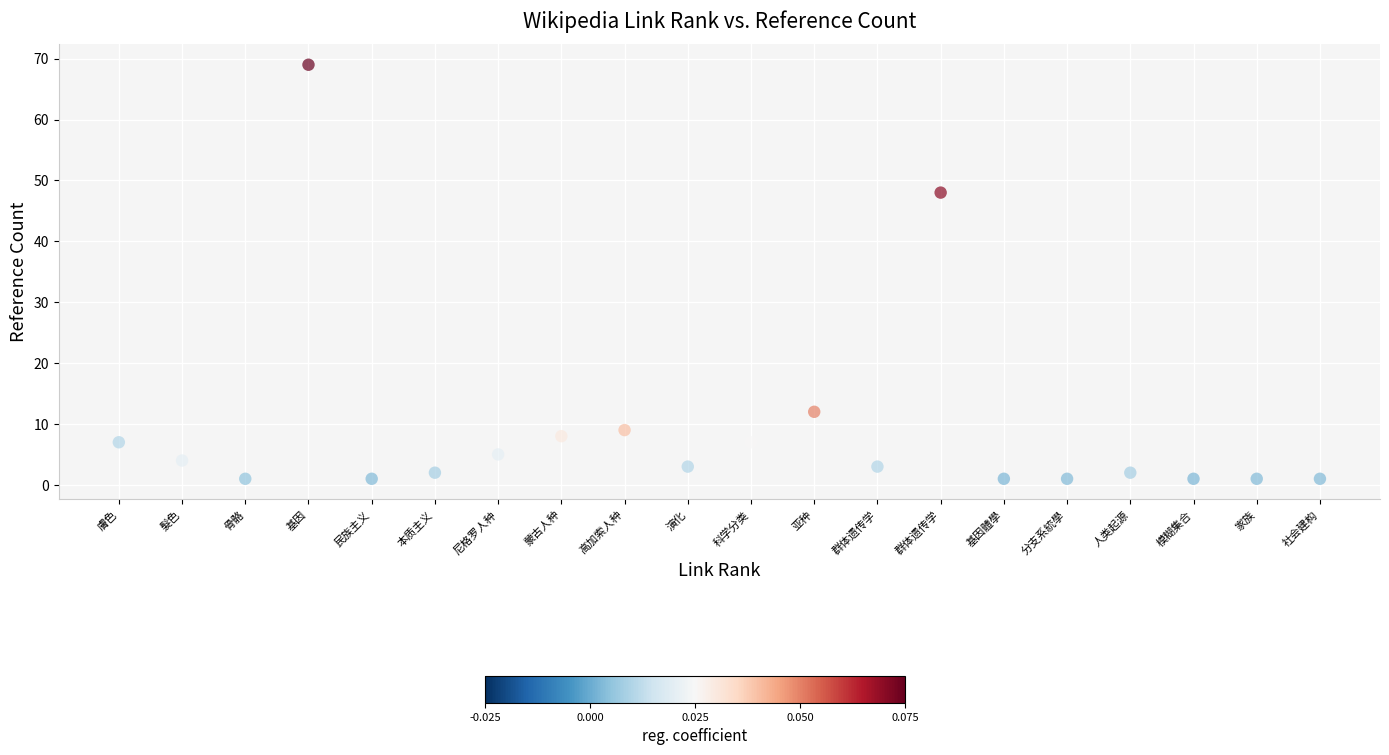

What Y value in the scatter plot is closest to 35?

48